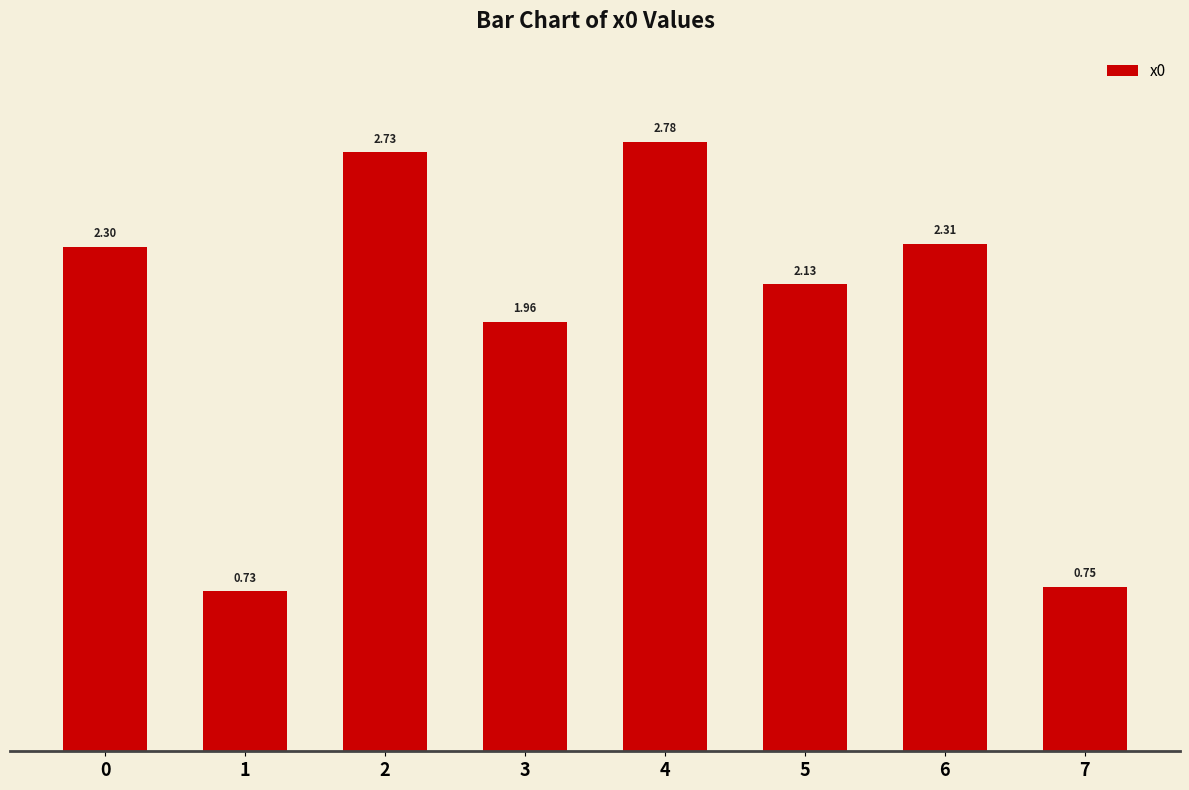

What is the difference between the values at 3 and 2?

0.8